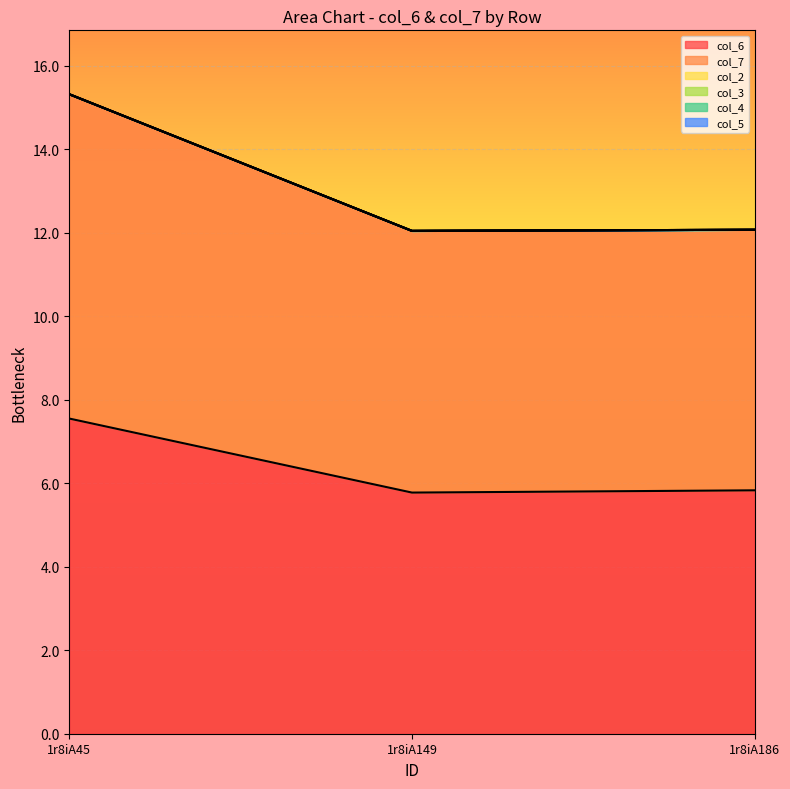

At how many categories does at least one series exceed 5?

3